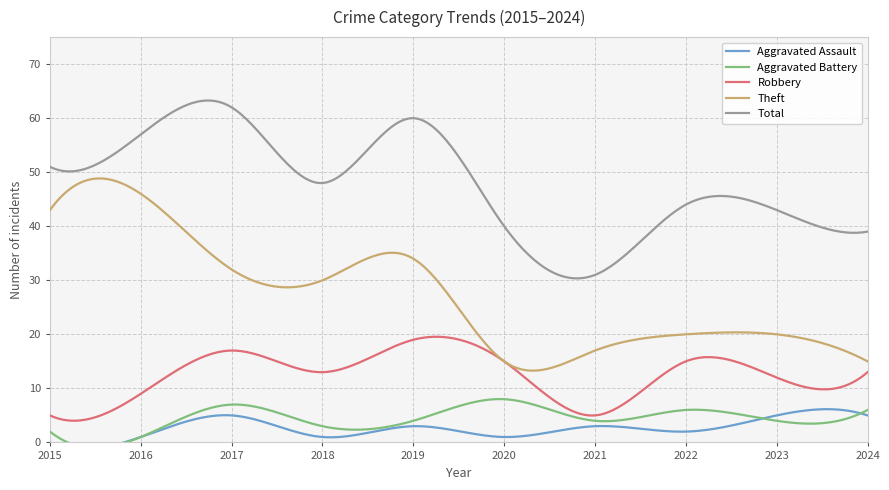

Reading left to right, list all the values displayed in this chart.

Aggravated Assault: 0	1	5	1	3	1	3	2	5	5
Aggravated Battery: 2	1	7	3	4	8	4	6	4	6
Robbery: 5	9	17	13	19	15	5	15	12	13
Theft: 43	46	32	30	34	15	17	20	20	15
Total: 51	57	62	48	60	40	31	44	43	39